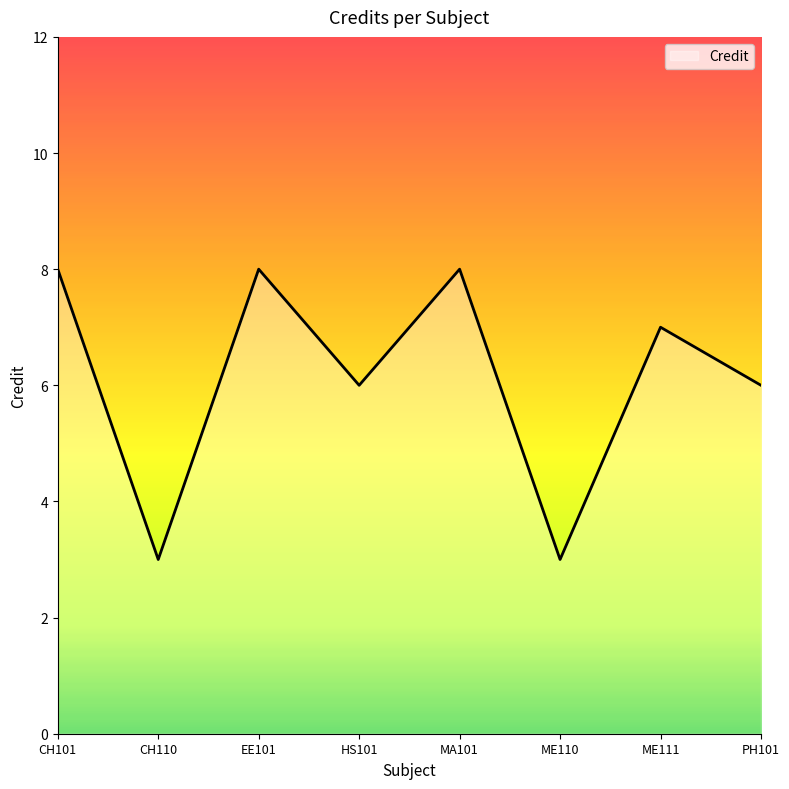

How many categories are shown in the chart?

8